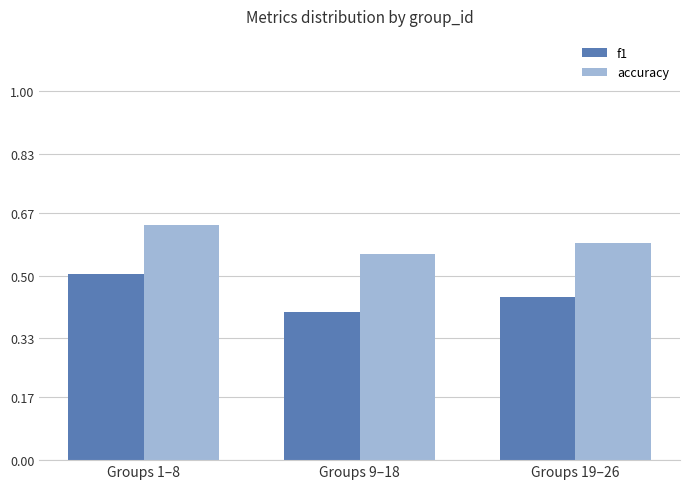

What is the total value across all series at Groups 1–8?

1.1